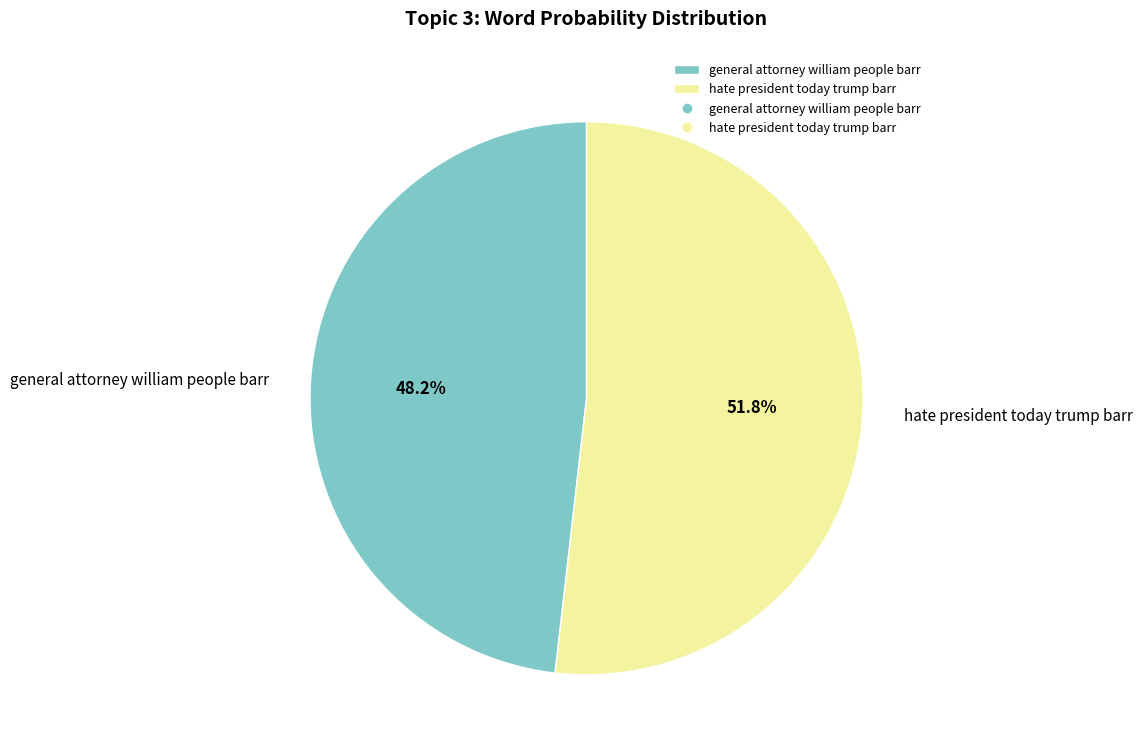

Rank the categories by value from highest to lowest.

hate president today trump barr, general attorney william people barr